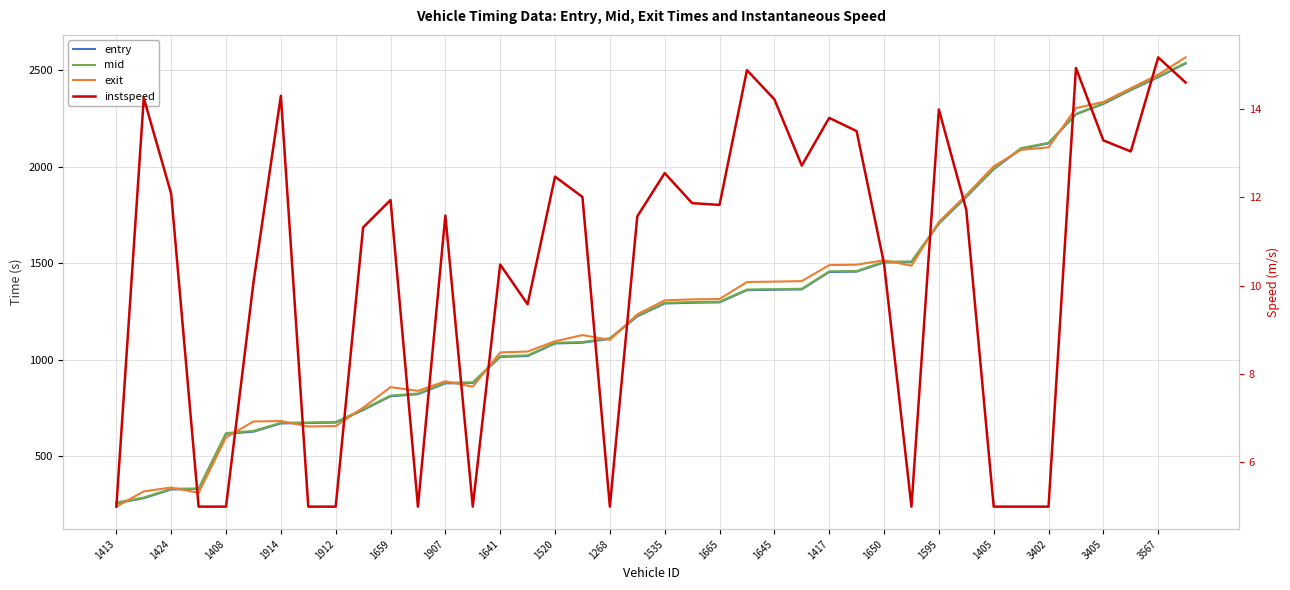

Is it true that mid equals 1226.7 at 1907?

False